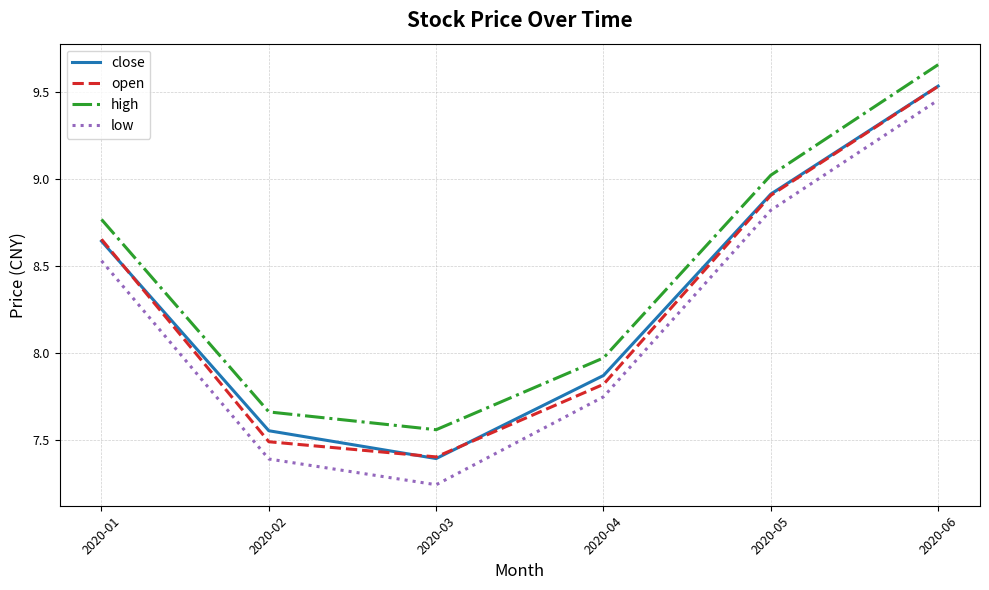

Rank the series at 2020-04 from lowest to highest value.

low, open, close, high